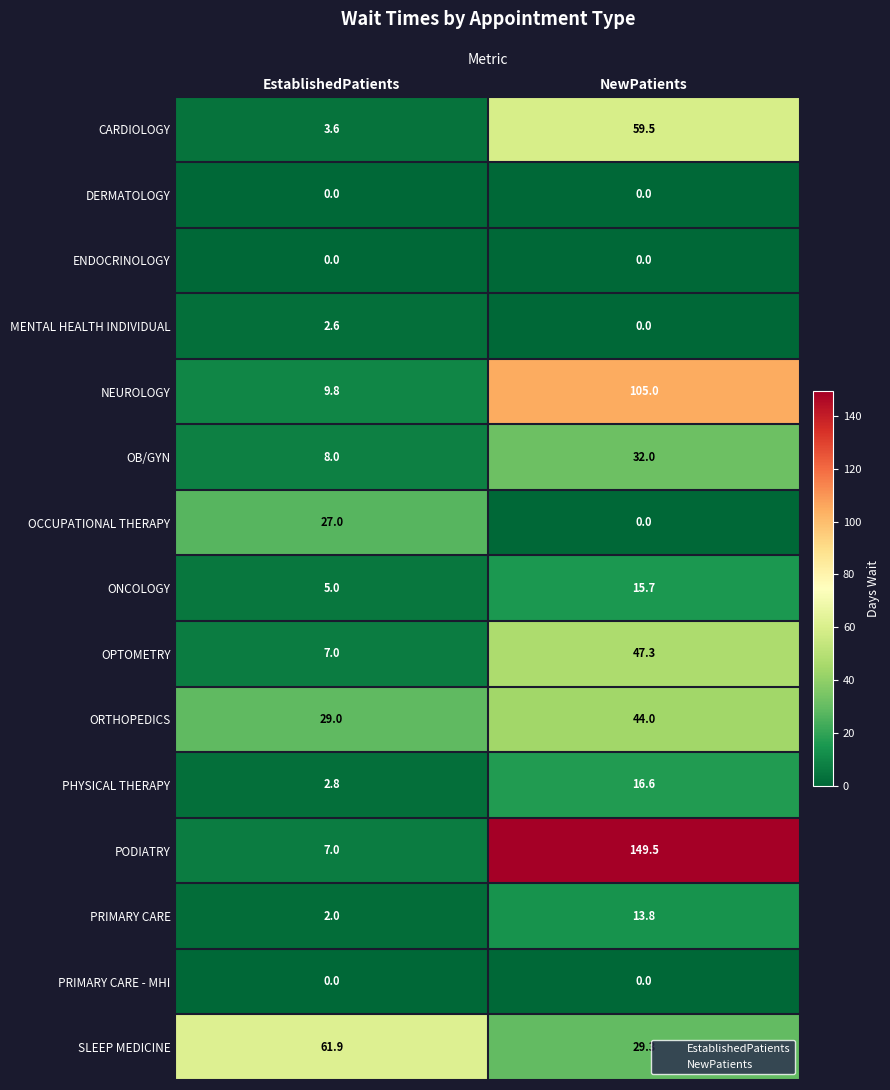

Reading left to right, list all the values displayed in this chart.

CARDIOLOGY: EstablishedPatients=3.6	NewPatients=59.5
DERMATOLOGY: EstablishedPatients=0.0	NewPatients=0.0
ENDOCRINOLOGY: EstablishedPatients=0.0	NewPatients=0.0
MENTAL HEALTH INDIVIDUAL: EstablishedPatients=2.6	NewPatients=0.0
NEUROLOGY: EstablishedPatients=9.8	NewPatients=105.0
OB/GYN: EstablishedPatients=8.0	NewPatients=32.0
OCCUPATIONAL THERAPY: EstablishedPatients=27.0	NewPatients=0.0
ONCOLOGY: EstablishedPatients=5.0	NewPatients=15.7
OPTOMETRY: EstablishedPatients=7.0	NewPatients=47.3
ORTHOPEDICS: EstablishedPatients=29.0	NewPatients=44.0
PHYSICAL THERAPY: EstablishedPatients=2.8	NewPatients=16.6
PODIATRY: EstablishedPatients=7.0	NewPatients=149.5
PRIMARY CARE: EstablishedPatients=2.0	NewPatients=13.8
PRIMARY CARE - MHI: EstablishedPatients=0.0	NewPatients=0.0
SLEEP MEDICINE: EstablishedPatients=61.9	NewPatients=29.3